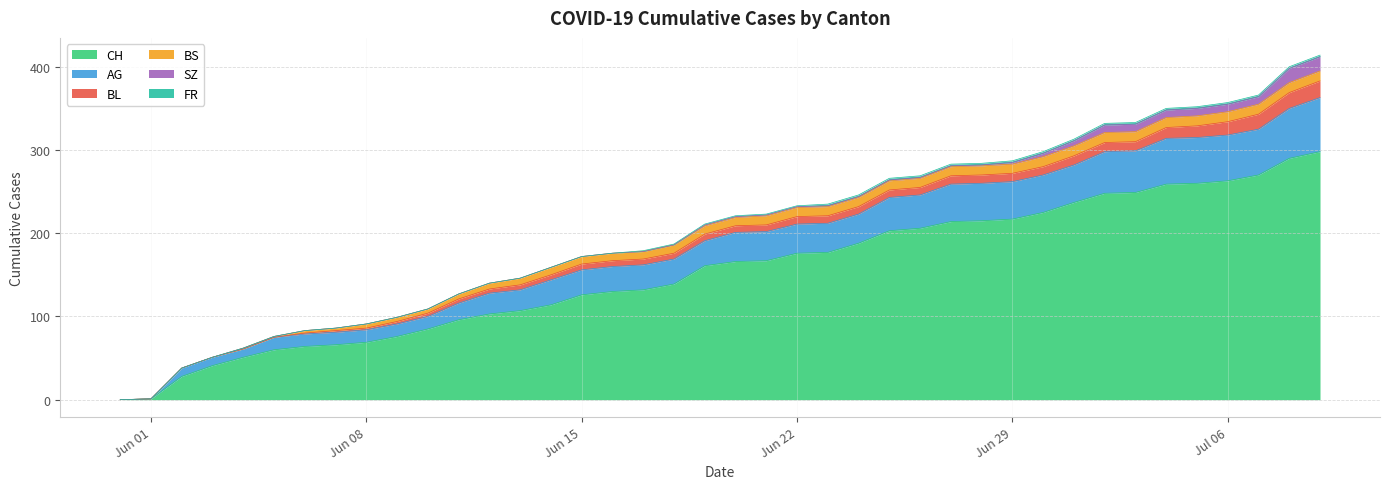

Where is CH nearest to the value 149?

18